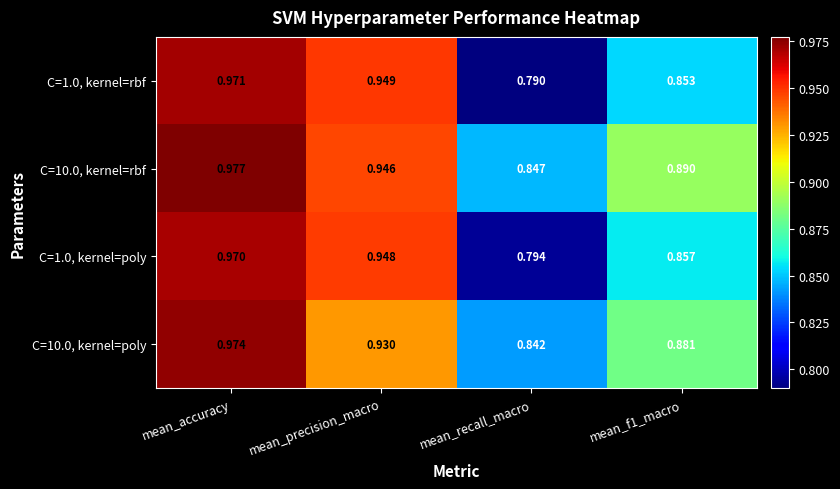

Which label corresponds to the smallest value in the chart?

mean_recall_macro